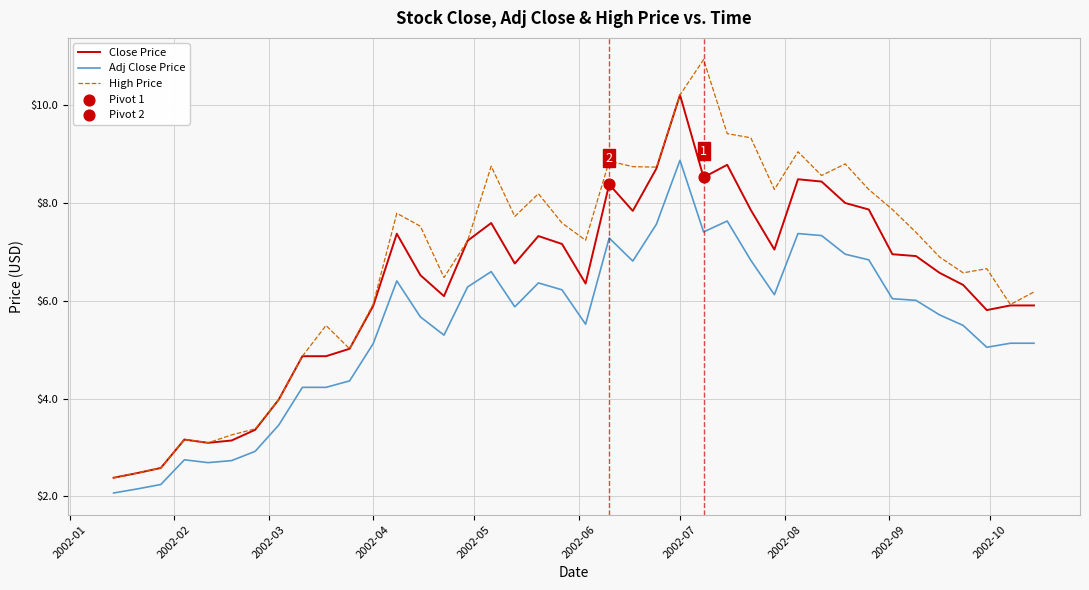

Which series has the widest spread of values?

High Price